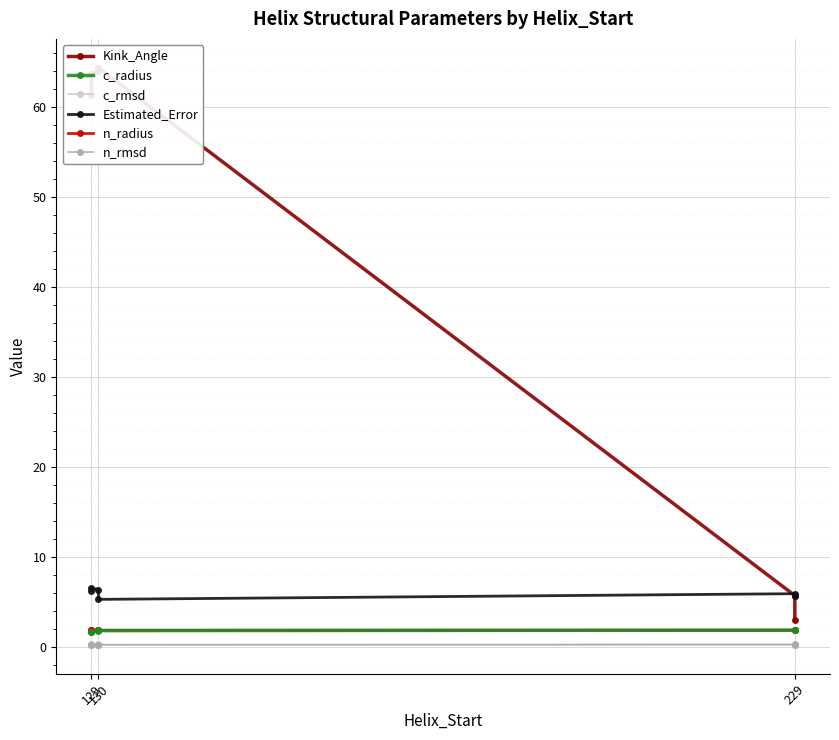

In c_rmsd, how many points are higher than both neighbors (excluding endpoints)?

1